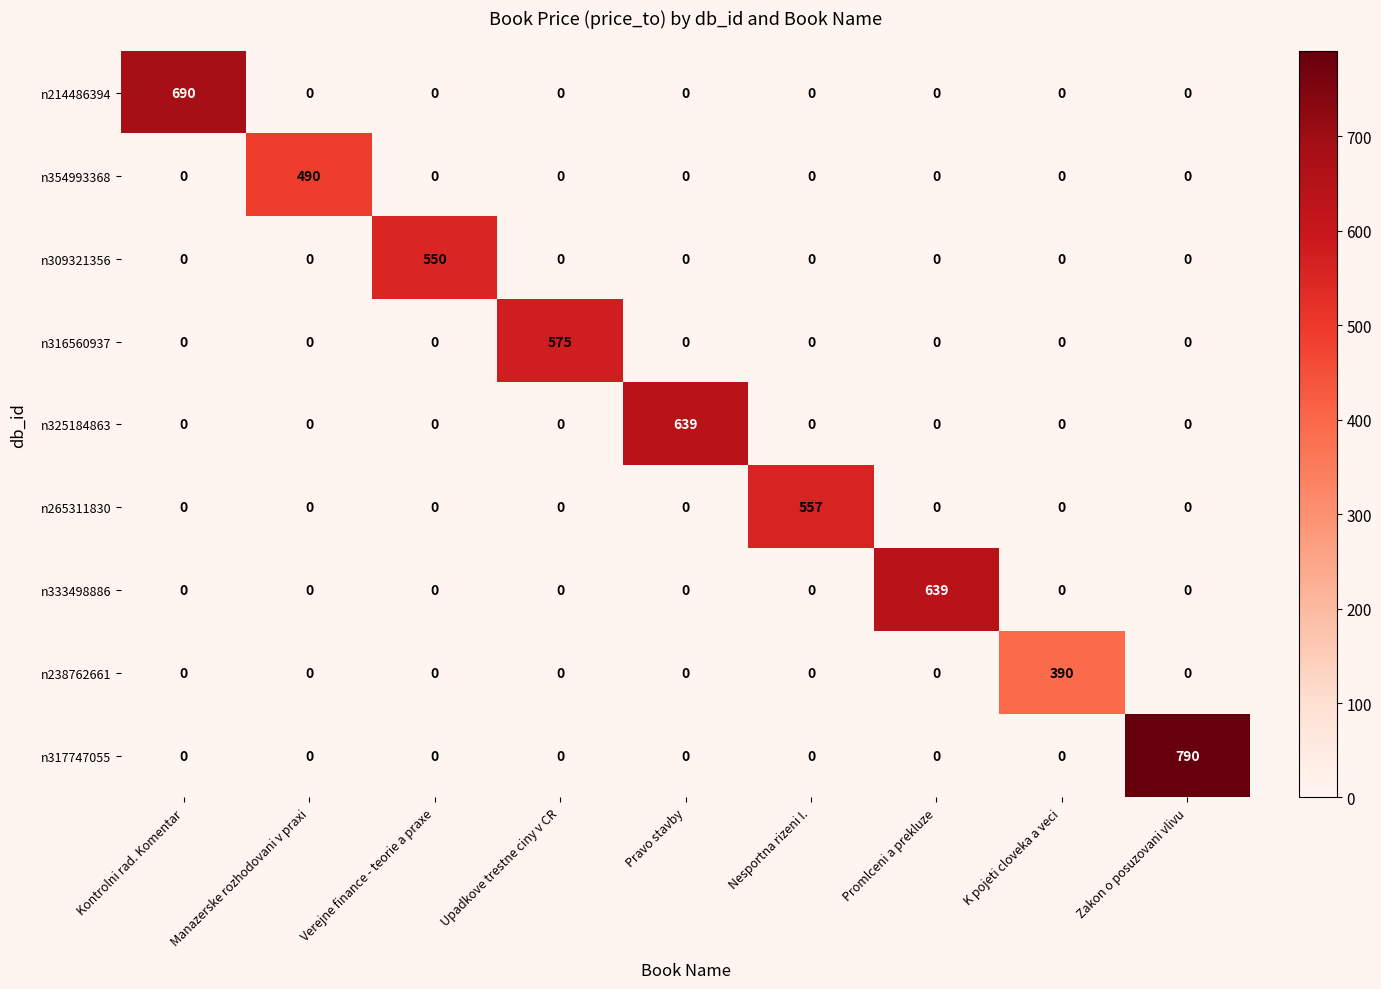

How many categories are shown in the chart?

9